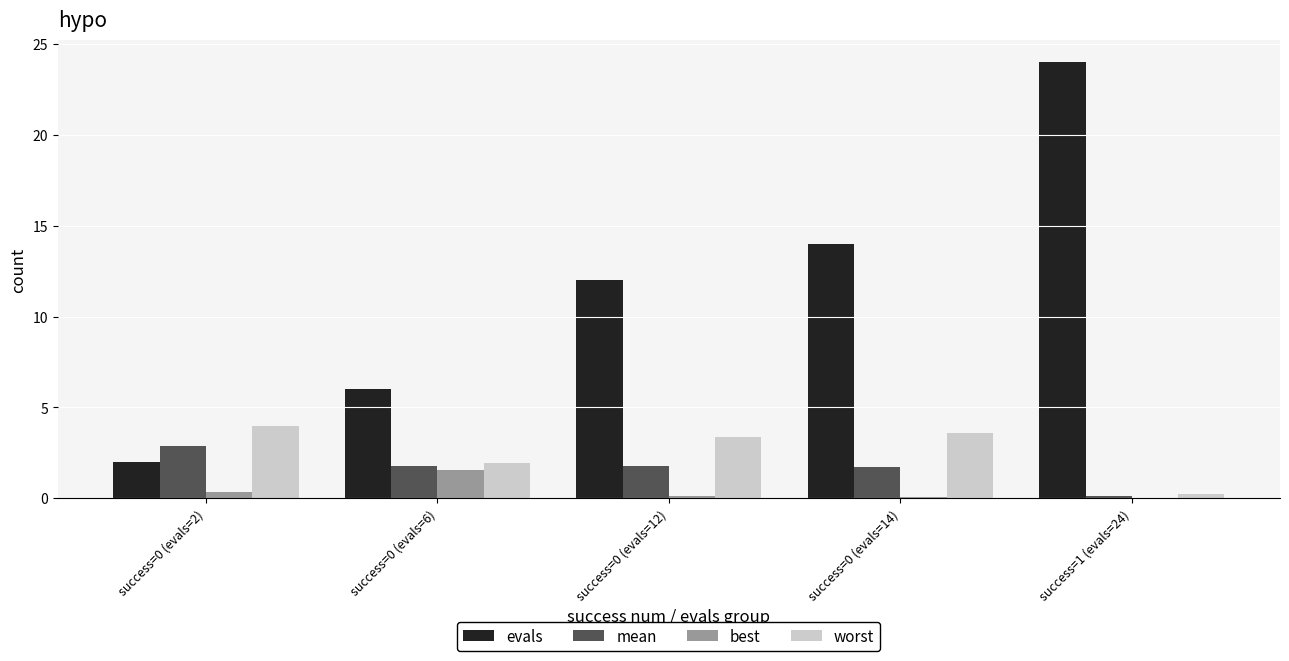

Between success=0 (evals=12) and success=1 (evals=24), which series saw the biggest shift?

evals